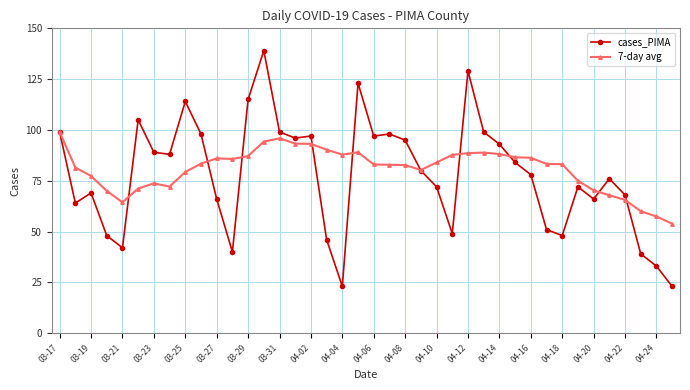

What is the maximum value for cases_PIMA?

139.0